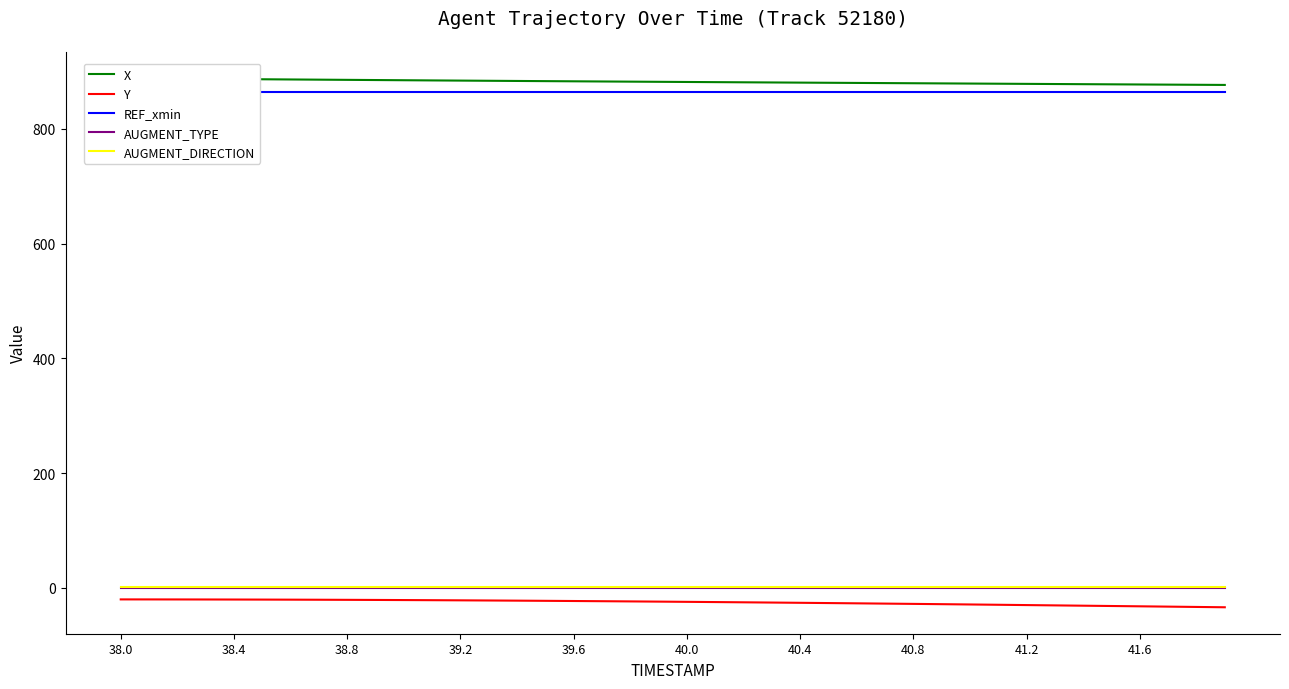

At which label does AUGMENT_TYPE reach its minimum?

38.0